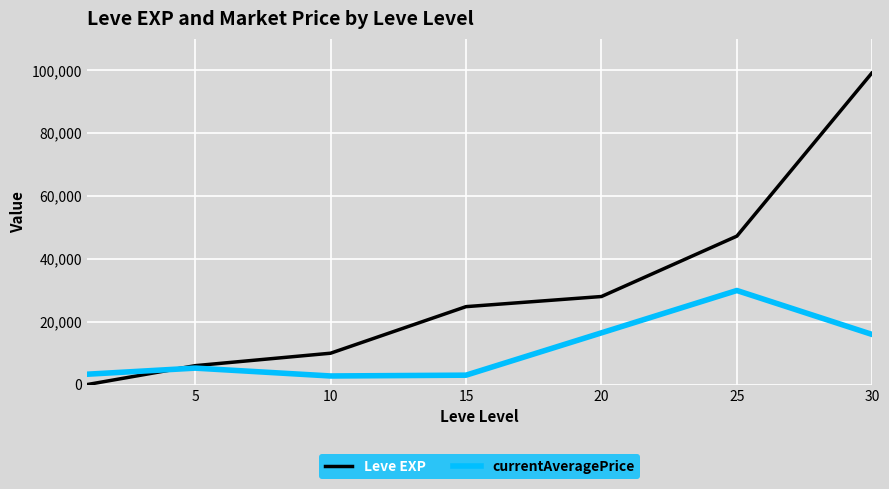

What is the lowest value of the currentAveragePrice series?

2754